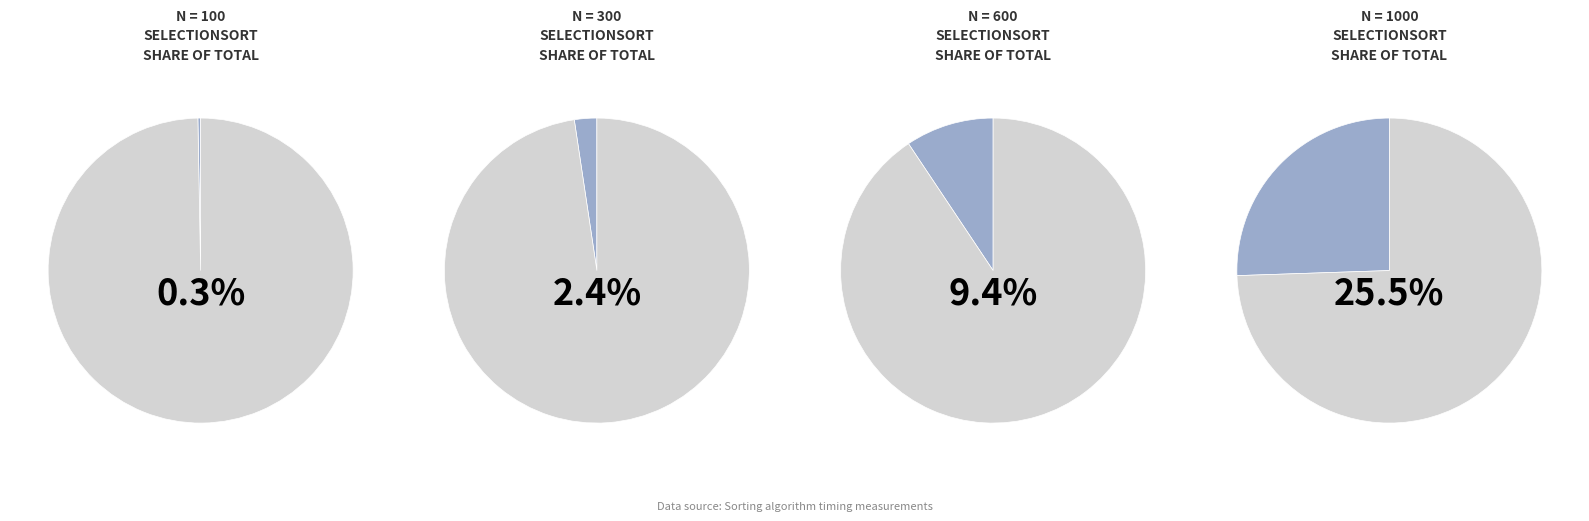

True or false: 200 accounts for 14% of the total.

False